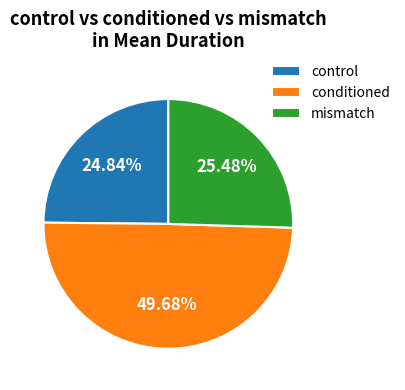

Between conditioned and mismatch, which is larger?

conditioned